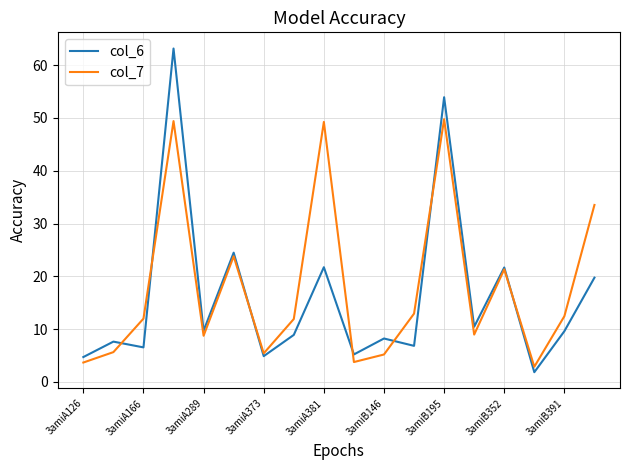

Which series has the largest total across all categories?

col_7